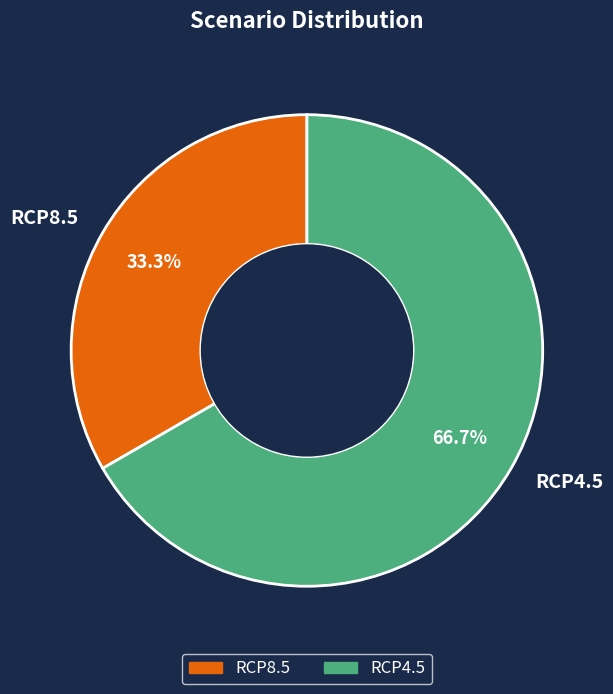

Is there any slice that represents more than half of the pie?

Yes